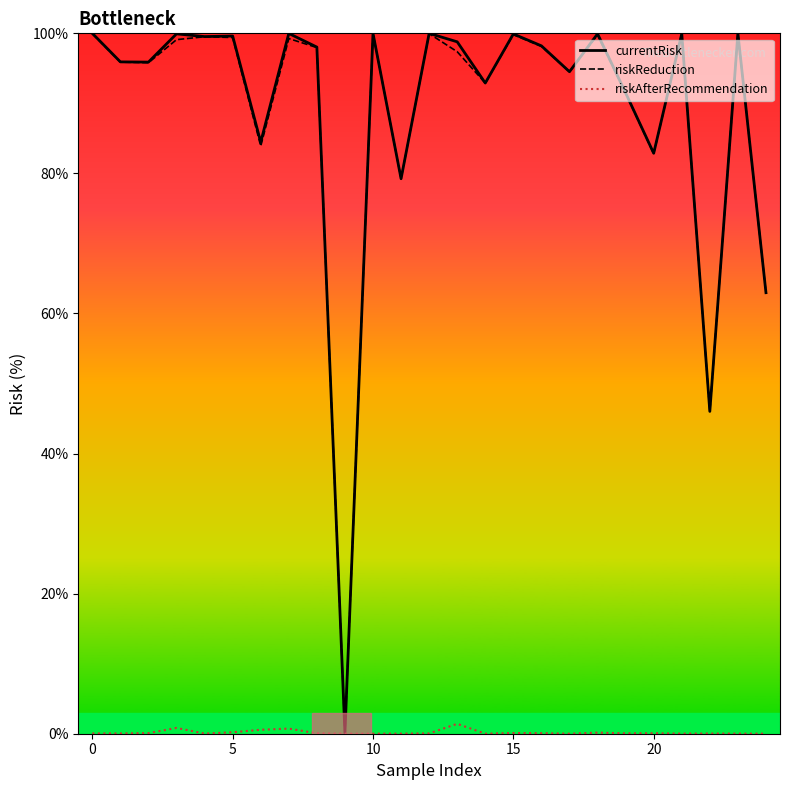

Does the chart display data point markers on the line(s)?

No